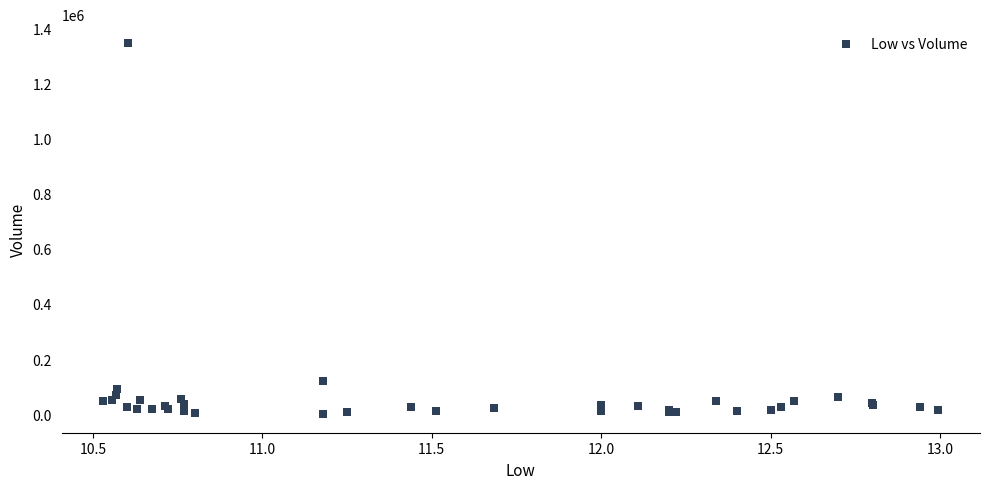

What Y value in the scatter plot is closest to 673550?

121600